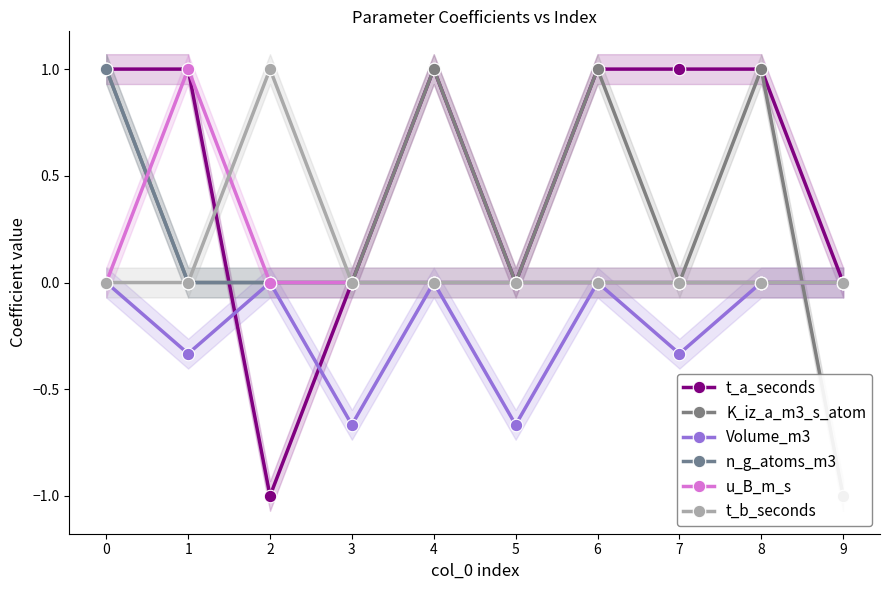

Between 1 and 6, which series saw the biggest shift?

K_iz_a_m3_s_atom